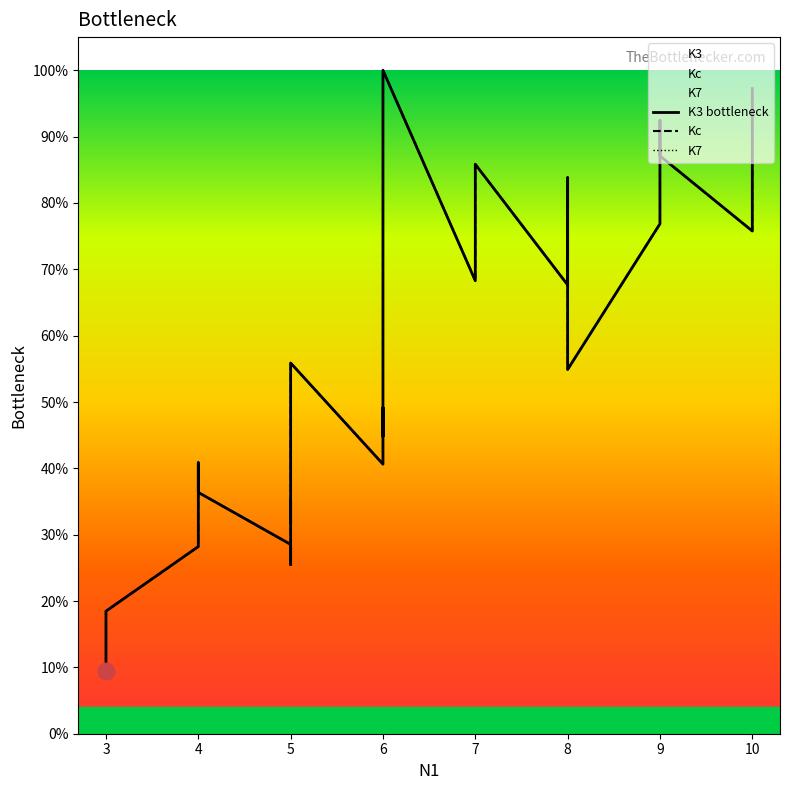

True or false: K7 and K3 bottleneck cross at least once.

False